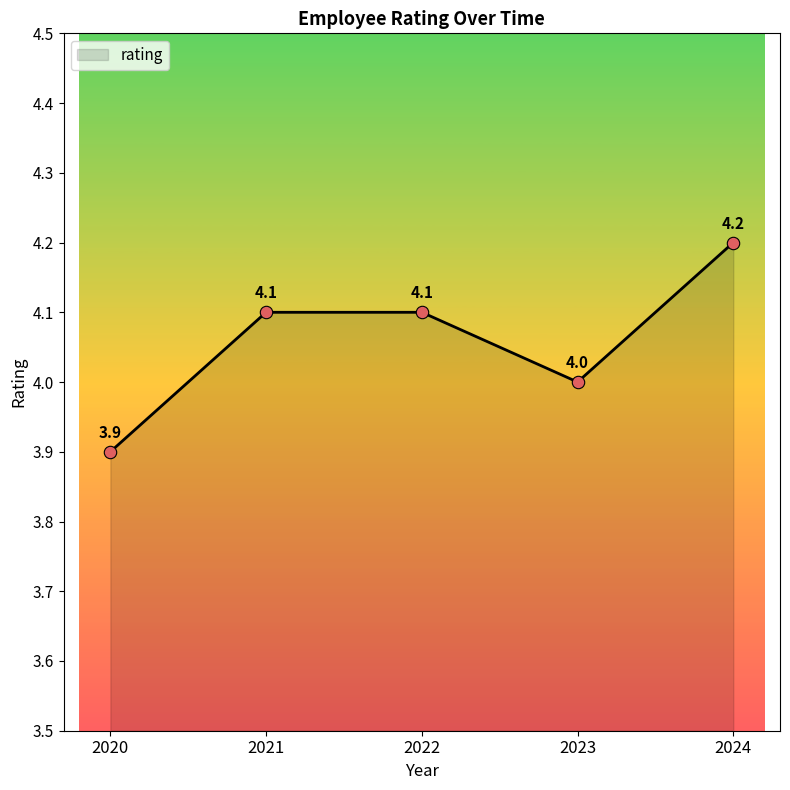

Between 2021 and 2020, which is larger?

2021